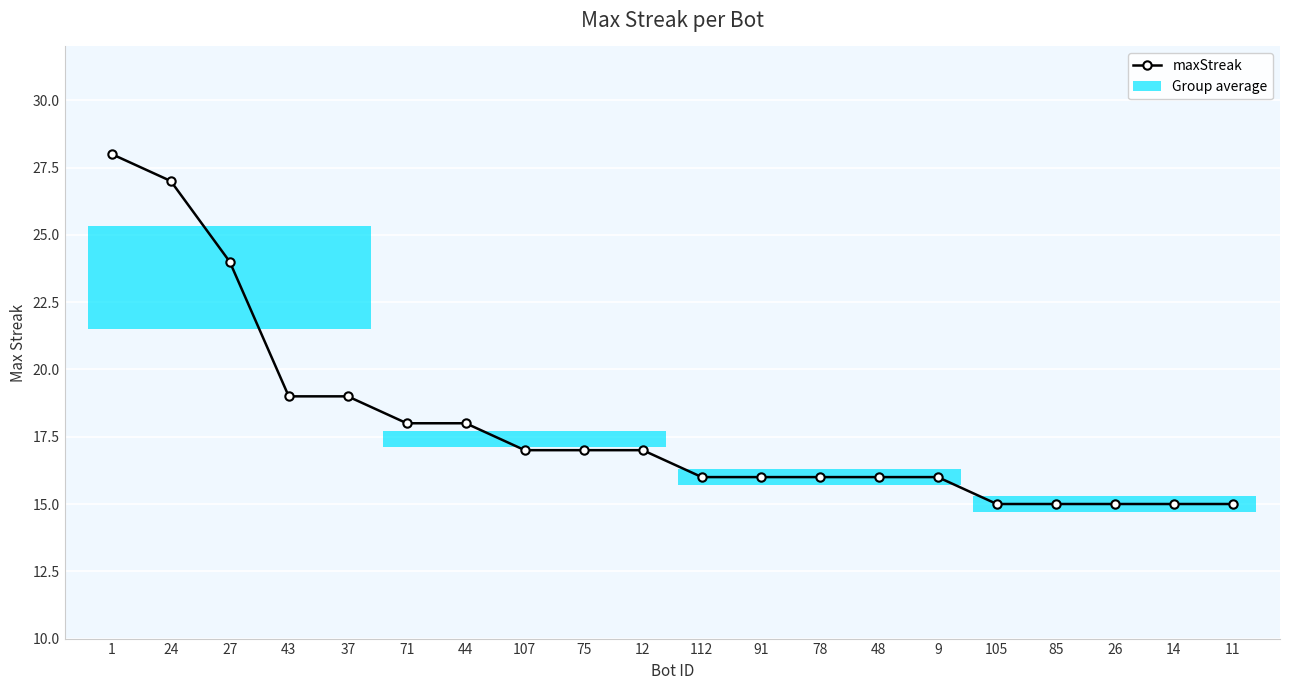

What is the label of the 5th point from the right?

105